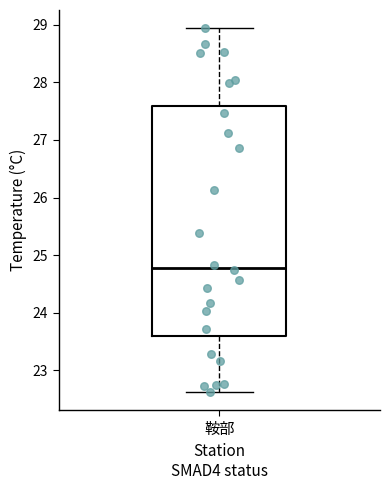

Read this box plot against the y-axis: the position of the median line, the range covered by the box, and the ends of both whiskers. The values are not printed on the chart, so give them approximately, as read against the axis.

median 24.8, box 23.6 to 27.6, whiskers 22.6 to 28.9